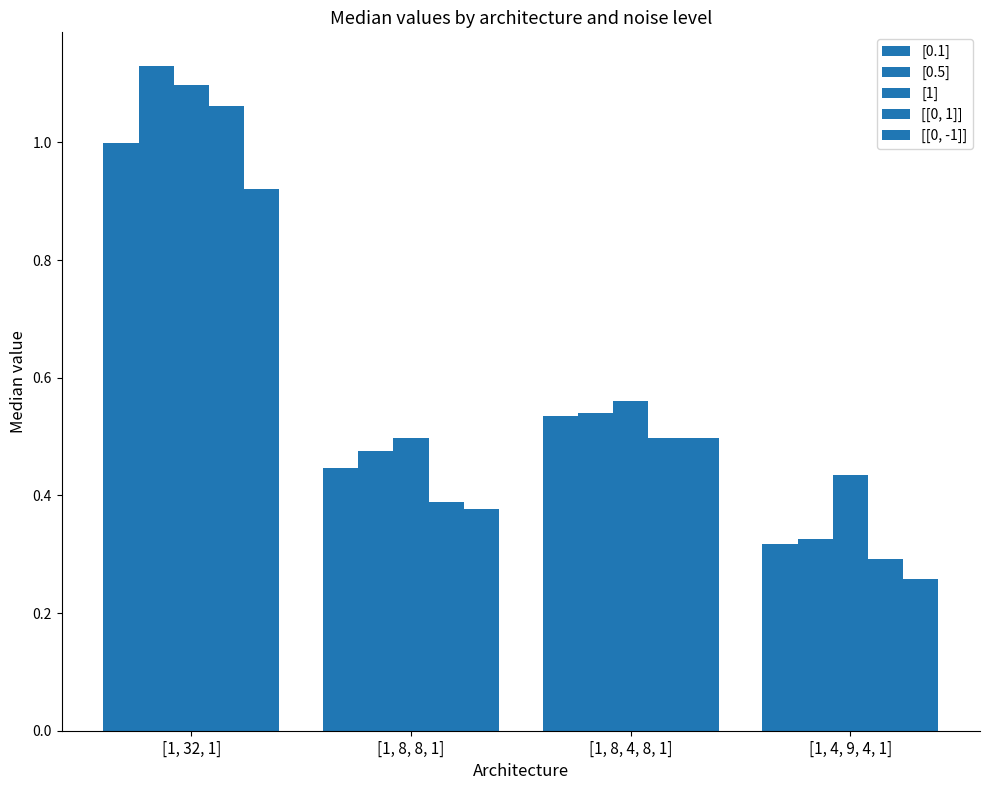

List the labels in order of [1] value, largest first.

[1, 32, 1], [1, 8, 4, 8, 1], [1, 8, 8, 1], [1, 4, 9, 4, 1]